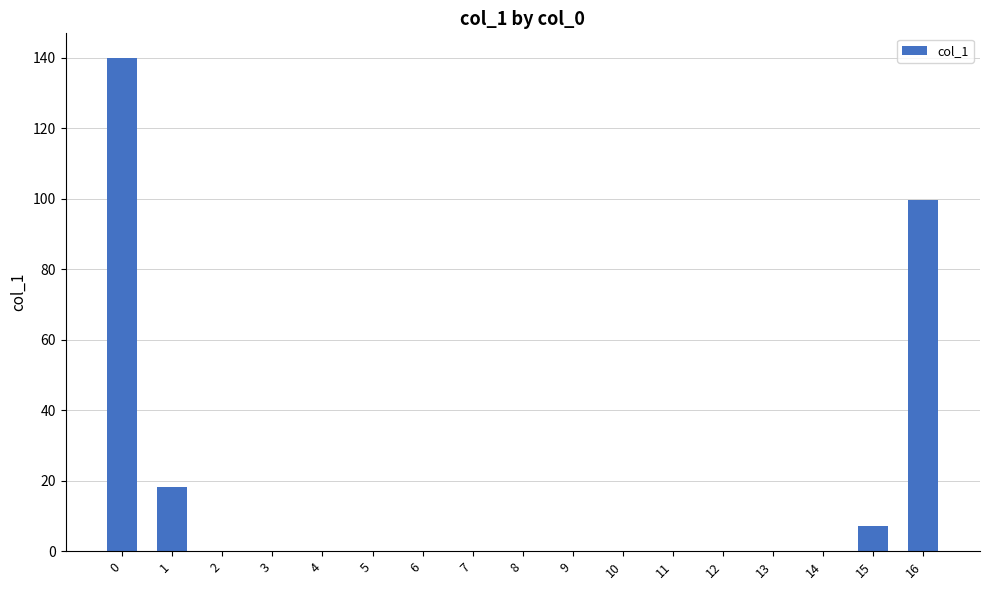

What is the sum of all values?

265.0